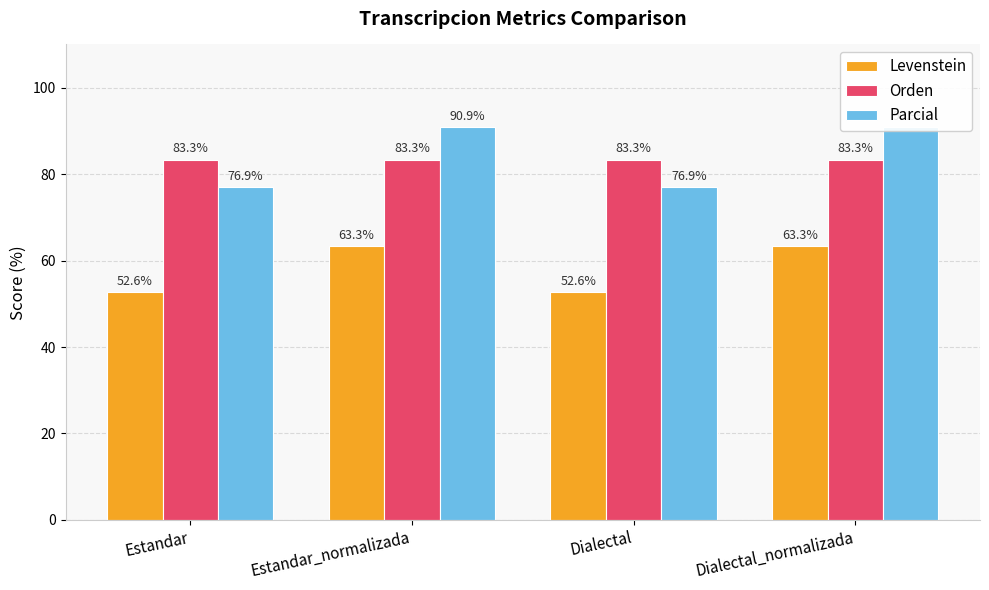

Where does the Parcial series first go above 90?

Estandar_normalizada